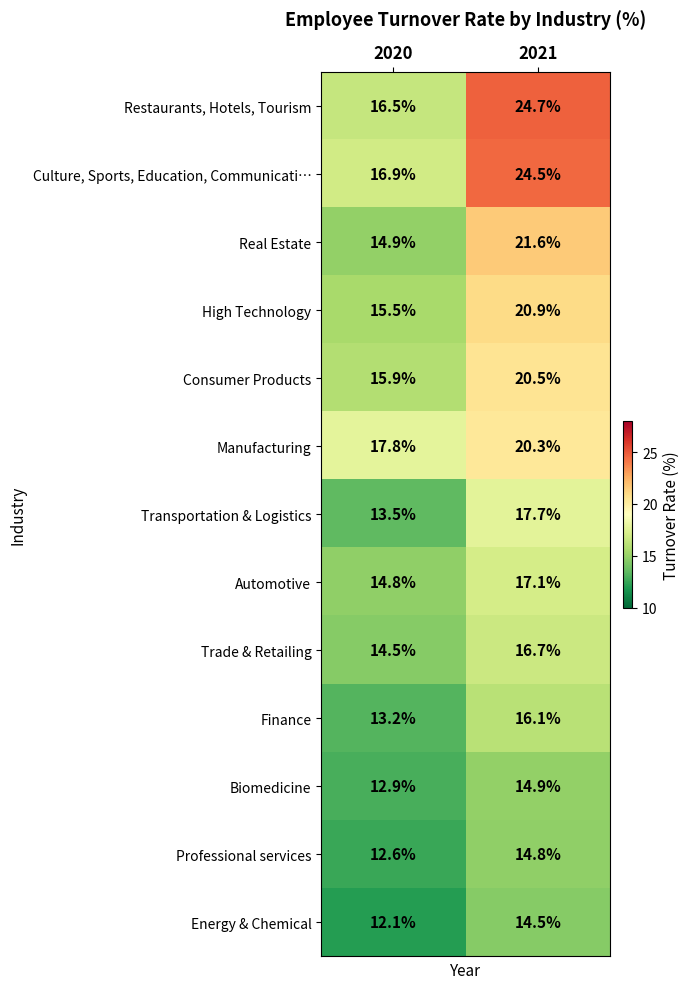

What is the sum of all Transportation & Logistics values?

31.2